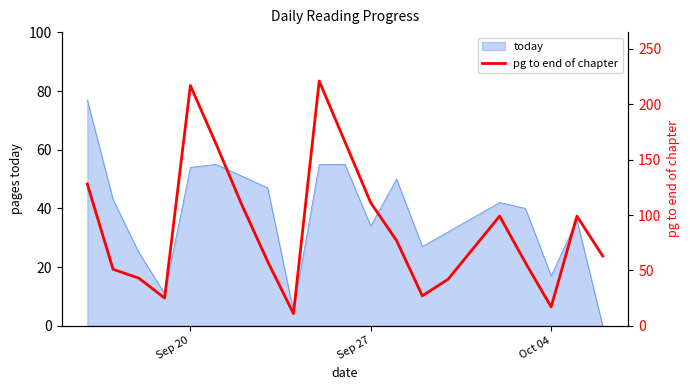

What is the maximum value for today?

77